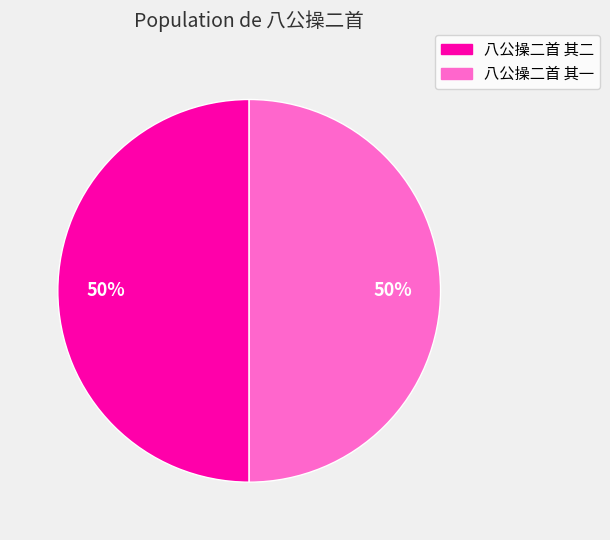

How many slices are in this pie chart?

2